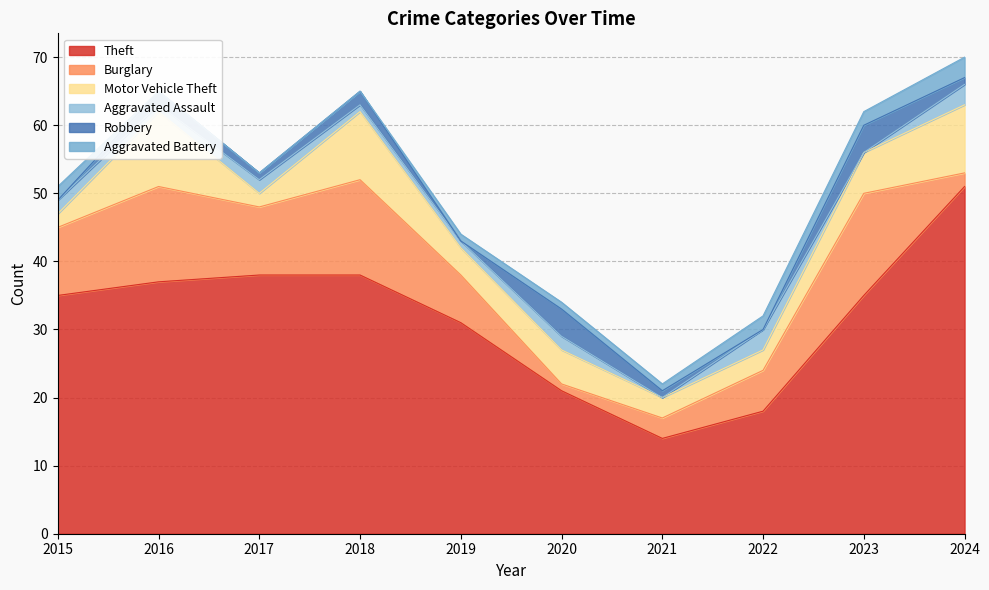

At which category does Theft reach its first local valley?

2021